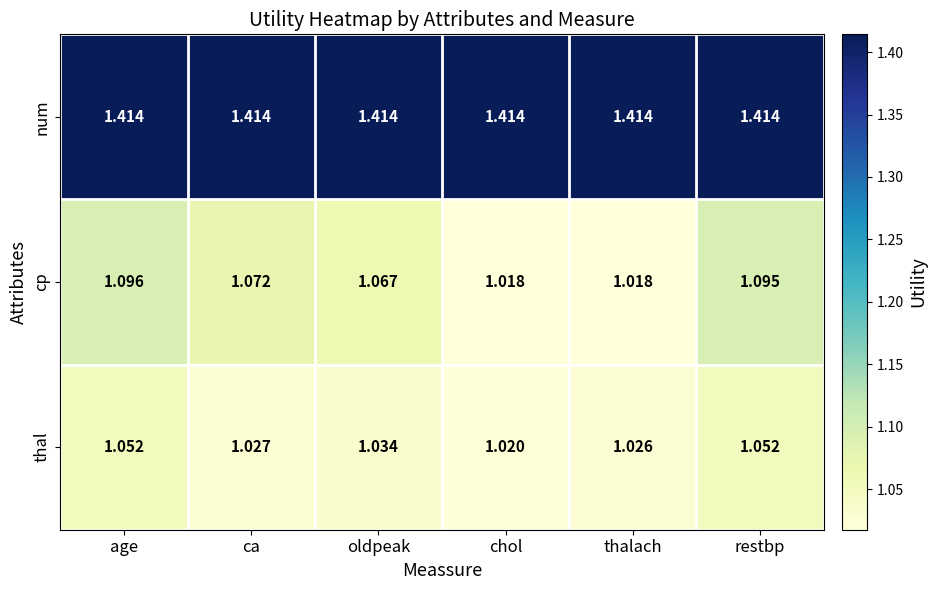

What is the total value across all series at thalach?

3.5